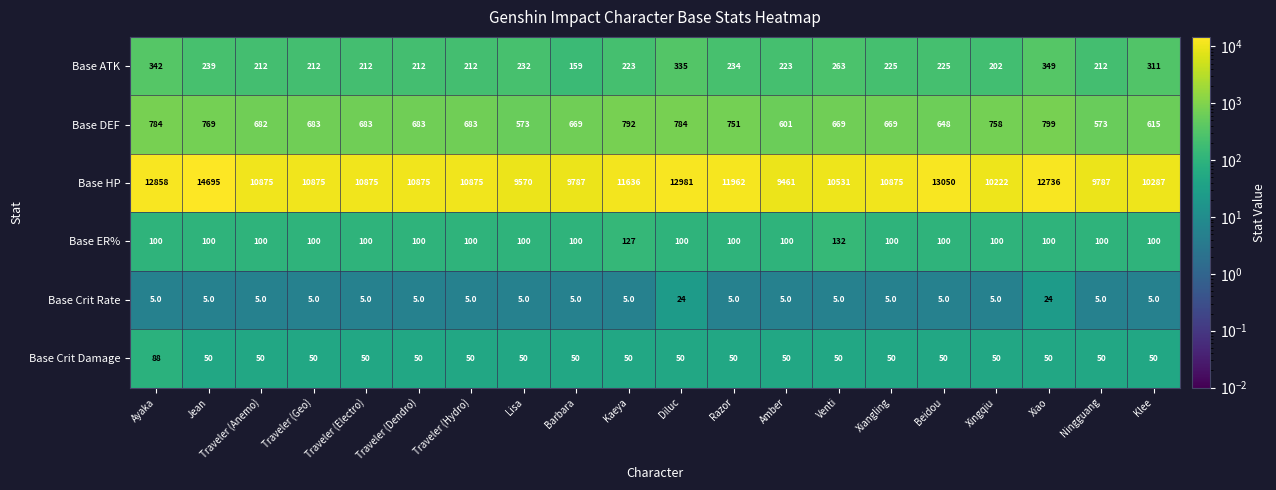

Which label corresponds to the largest value in the chart?

Jean